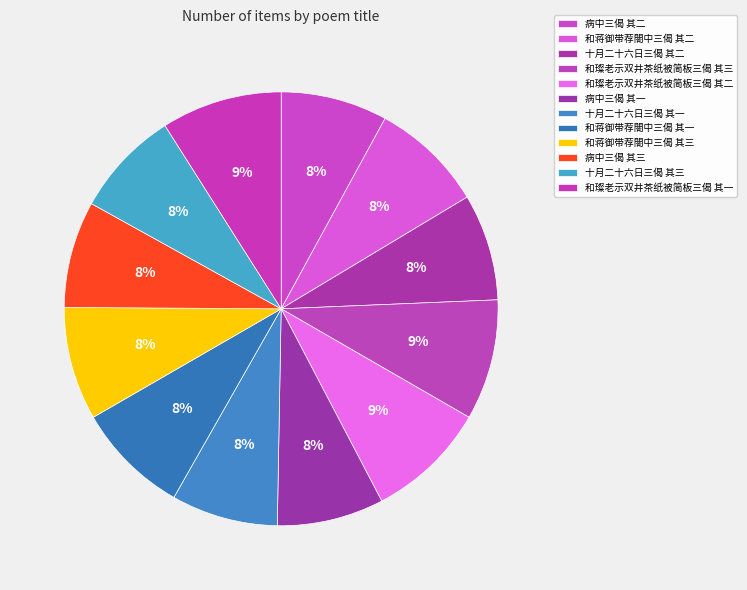

Count the number of slices in the pie.

12